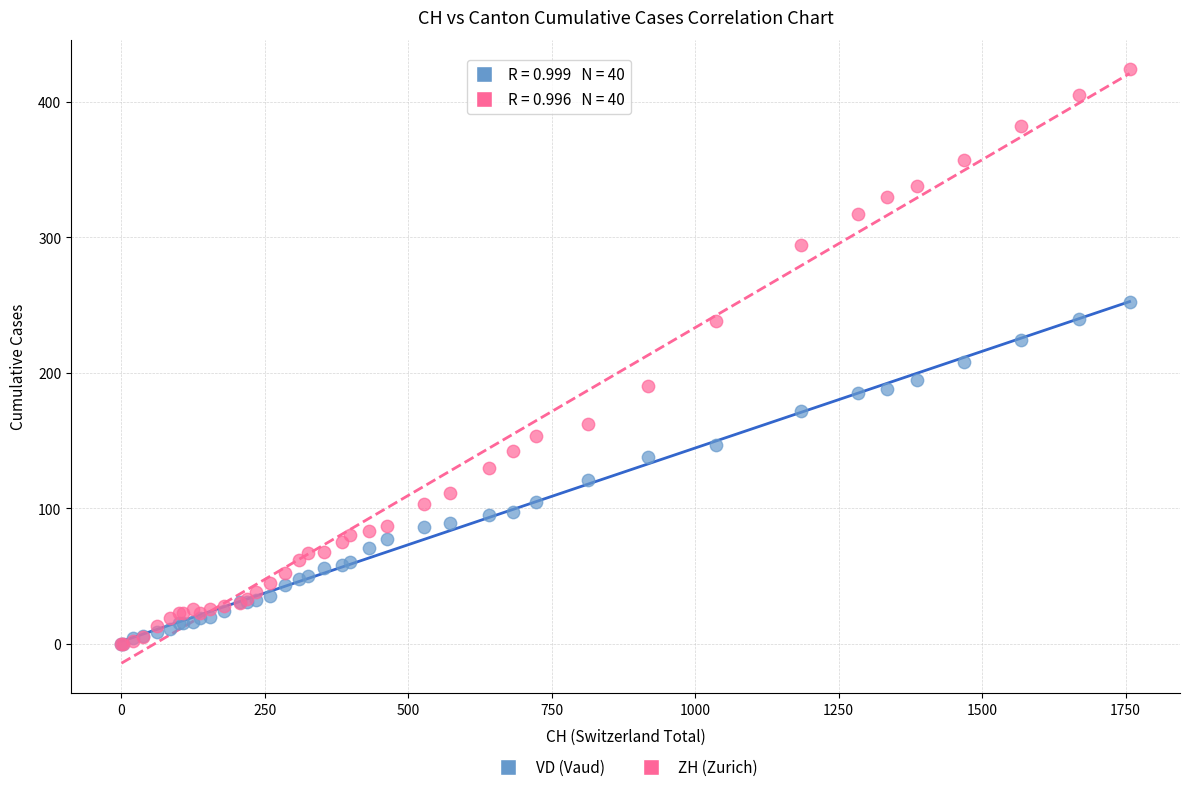

Which series reaches the maximum Y coordinate?

ZH (Zurich)